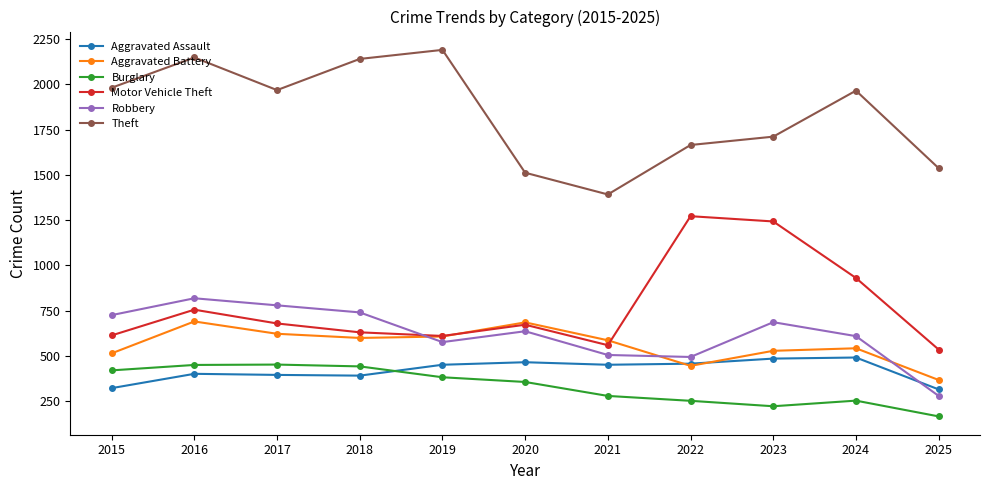

What is the value of the Theft point at the 5th from the left?

2190